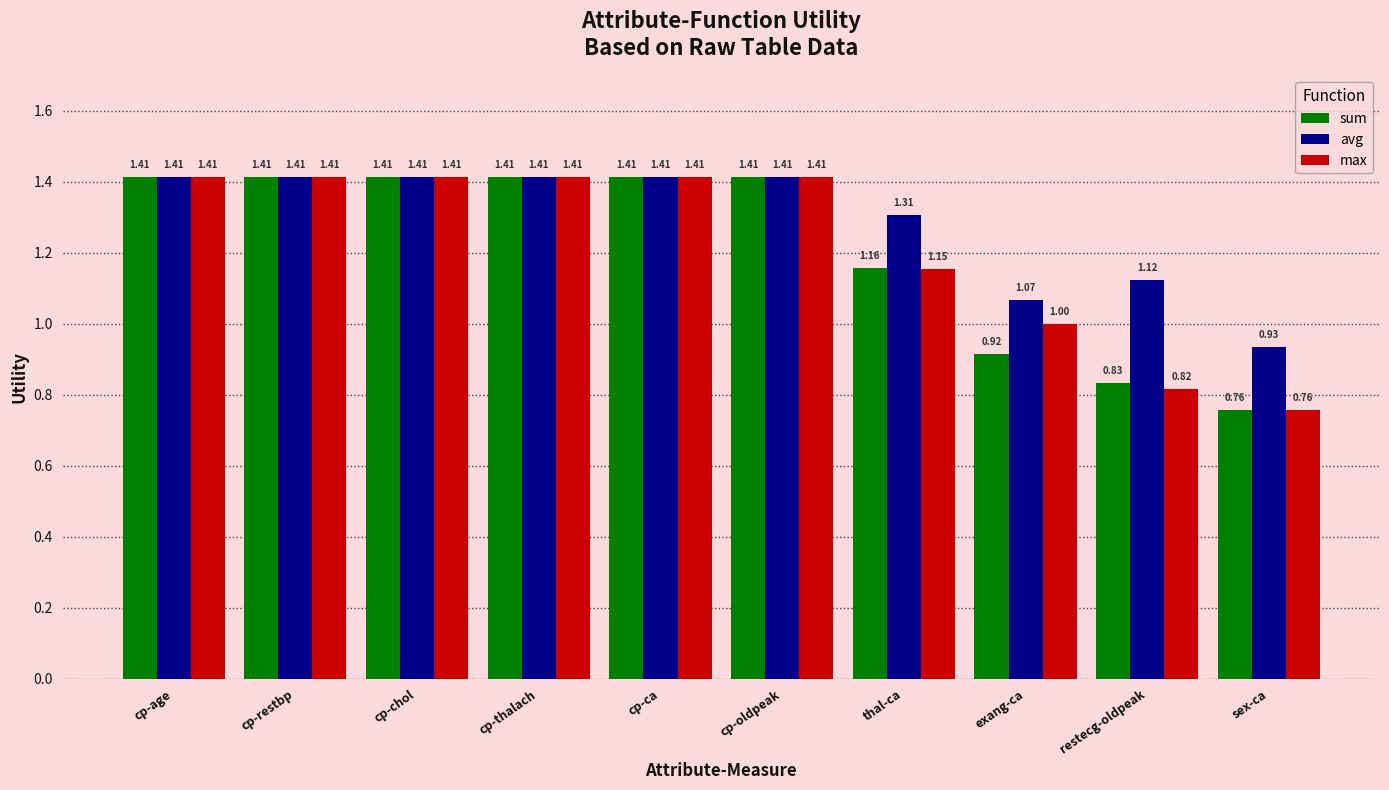

How many bars are there in each group?

3